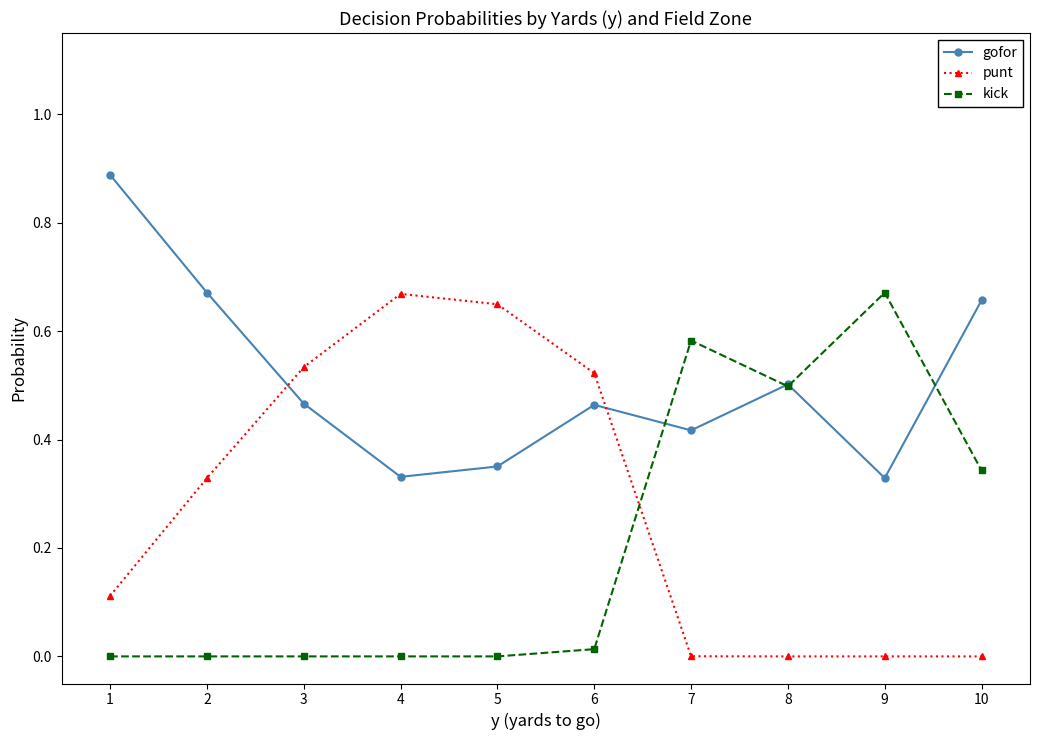

Between which two adjacent categories do punt and kick first intersect?

6 and 7